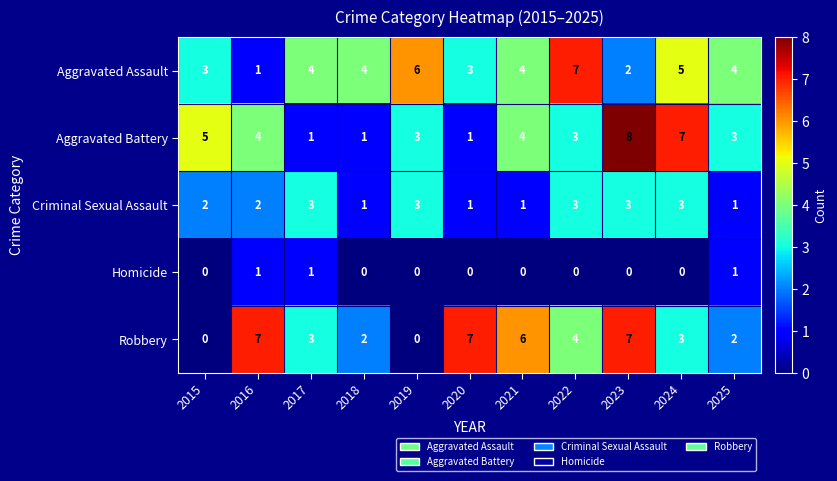

How many distinct data groups are displayed?

5